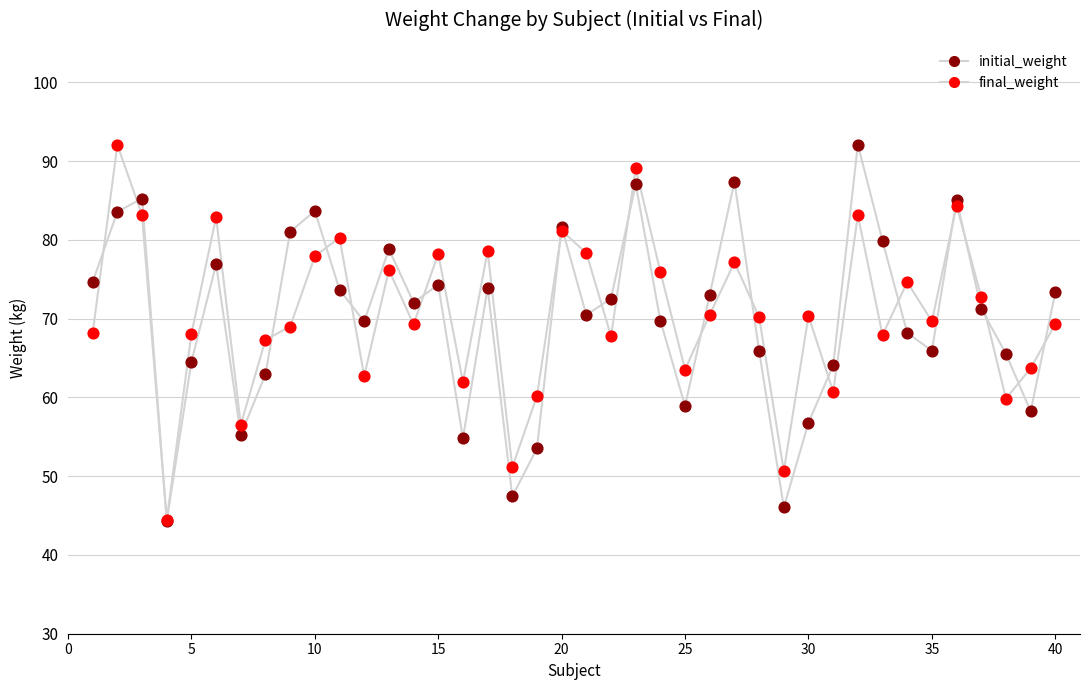

Is this an area chart (filled region under the line)?

No